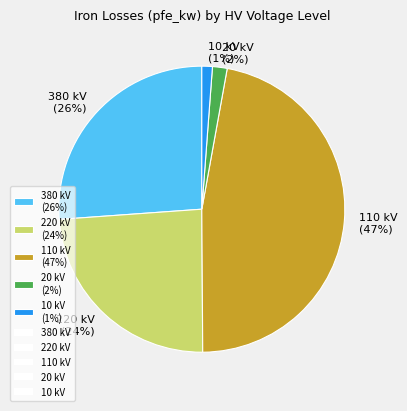

To the nearest percent, what is the difference between the 20 kV and 380 kV slice percentages?

24%